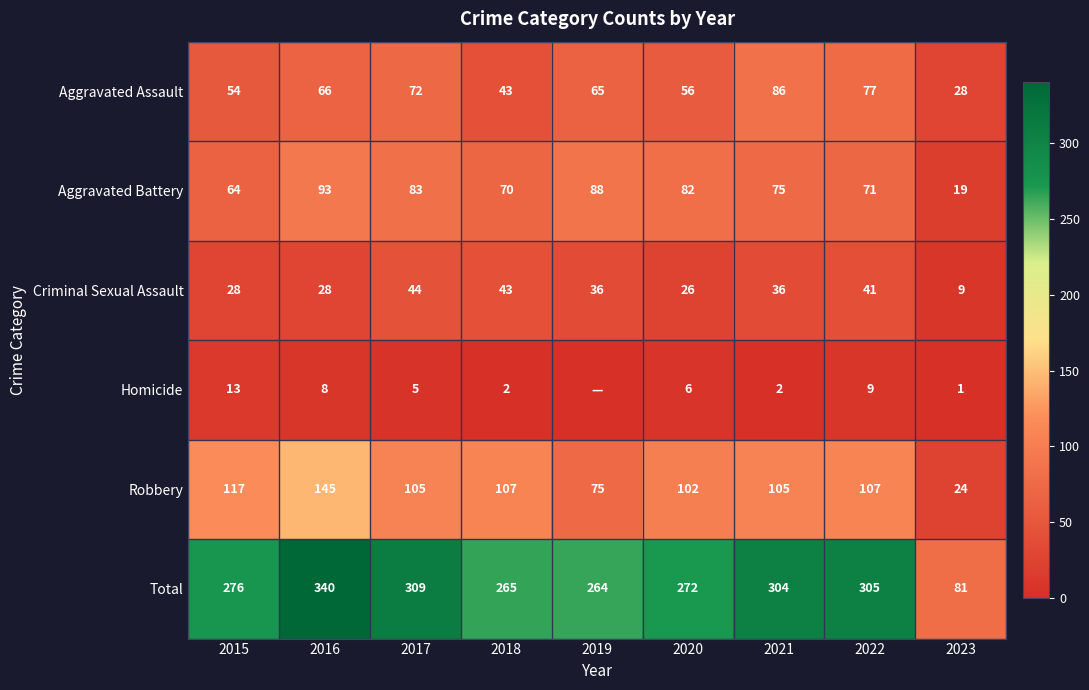

What is the sum of all Criminal Sexual Assault values?

291